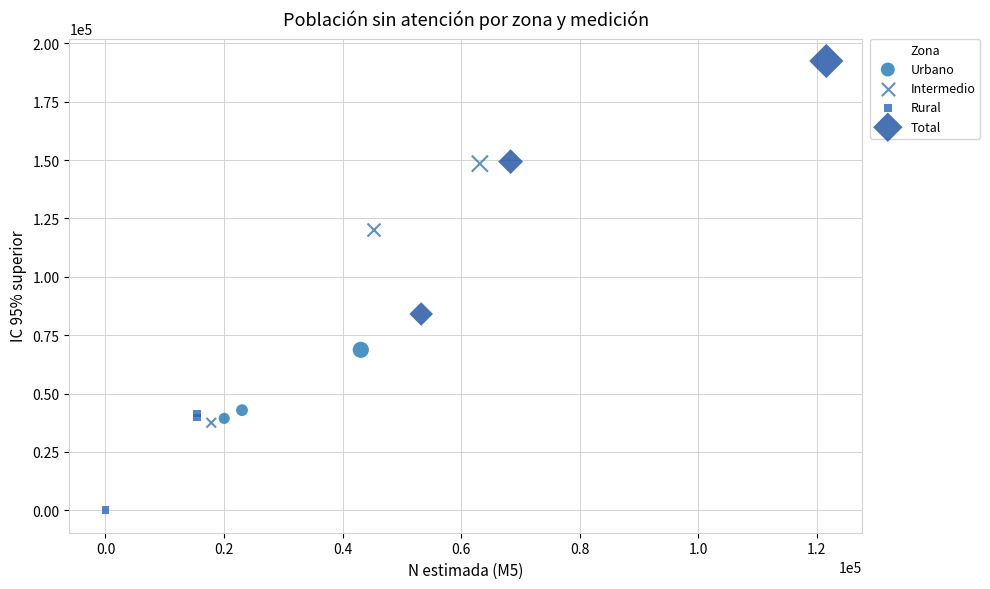

Which series reaches the minimum Y coordinate?

Rural